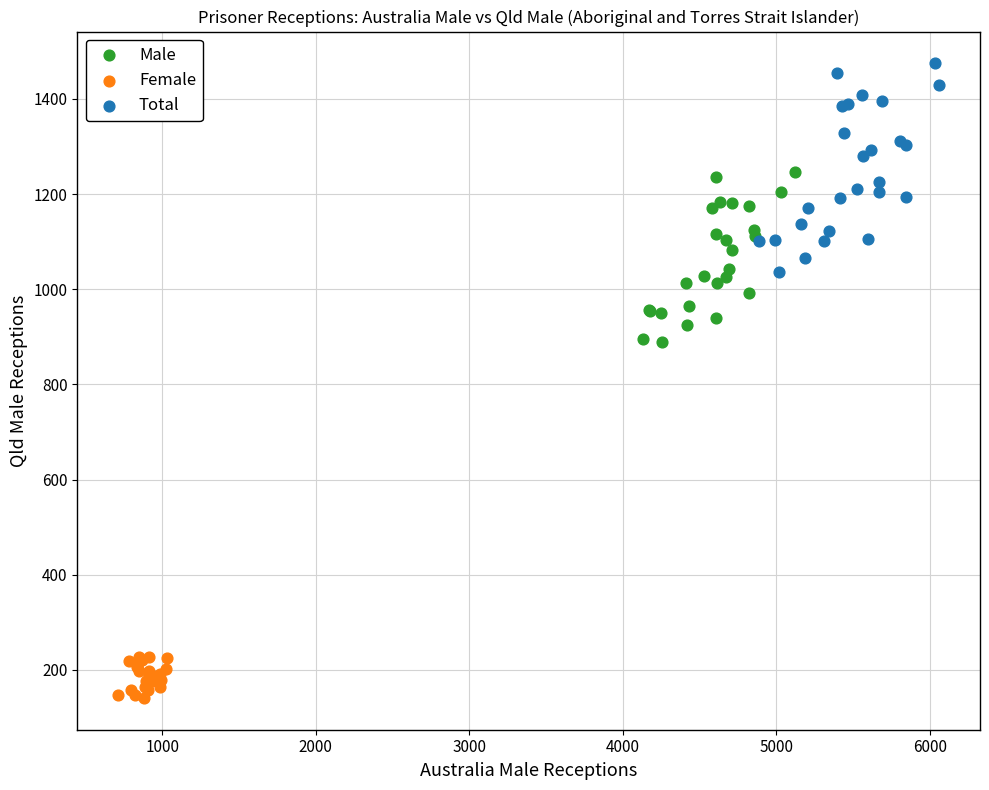

Which series has the largest Y range (max minus min)?

Total